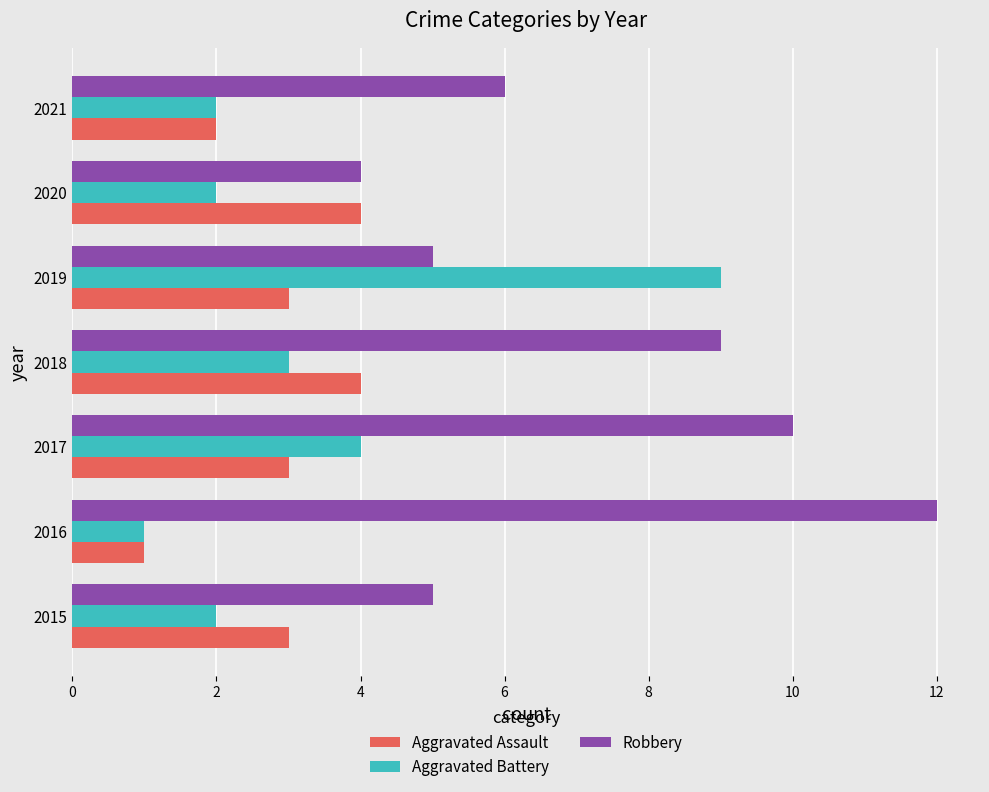

Which series has the largest total across all categories?

Robbery